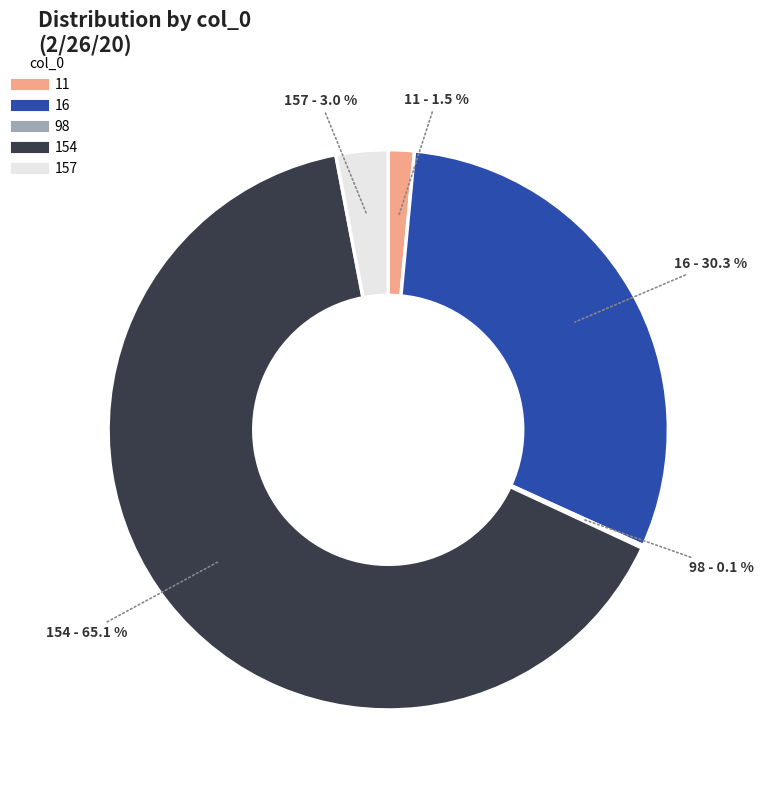

To the nearest percent, what is the difference between the largest and smallest slice percentages?

65%